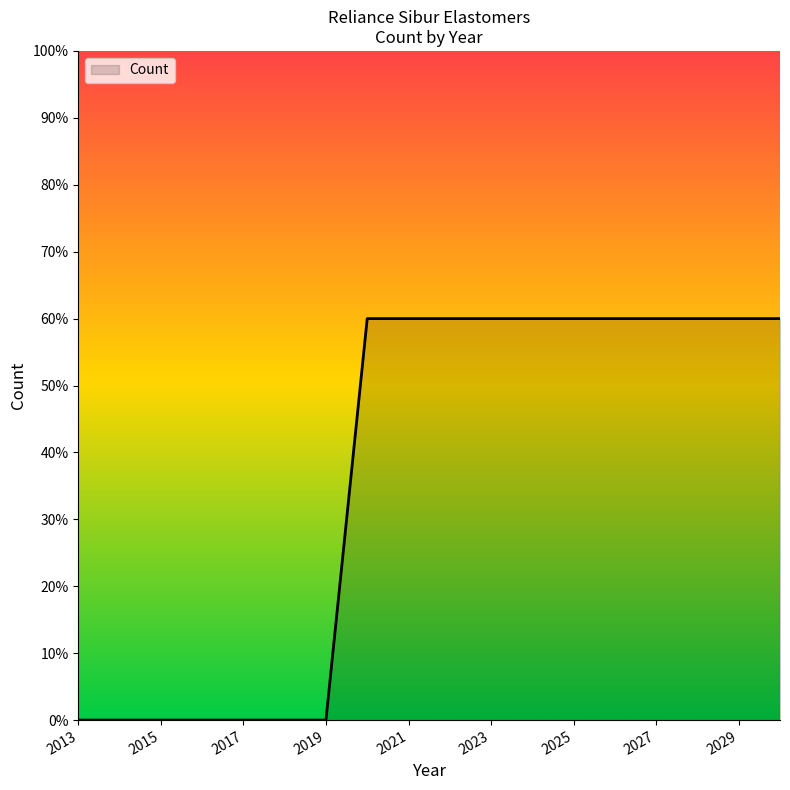

What is the maximum value shown in the chart?

60